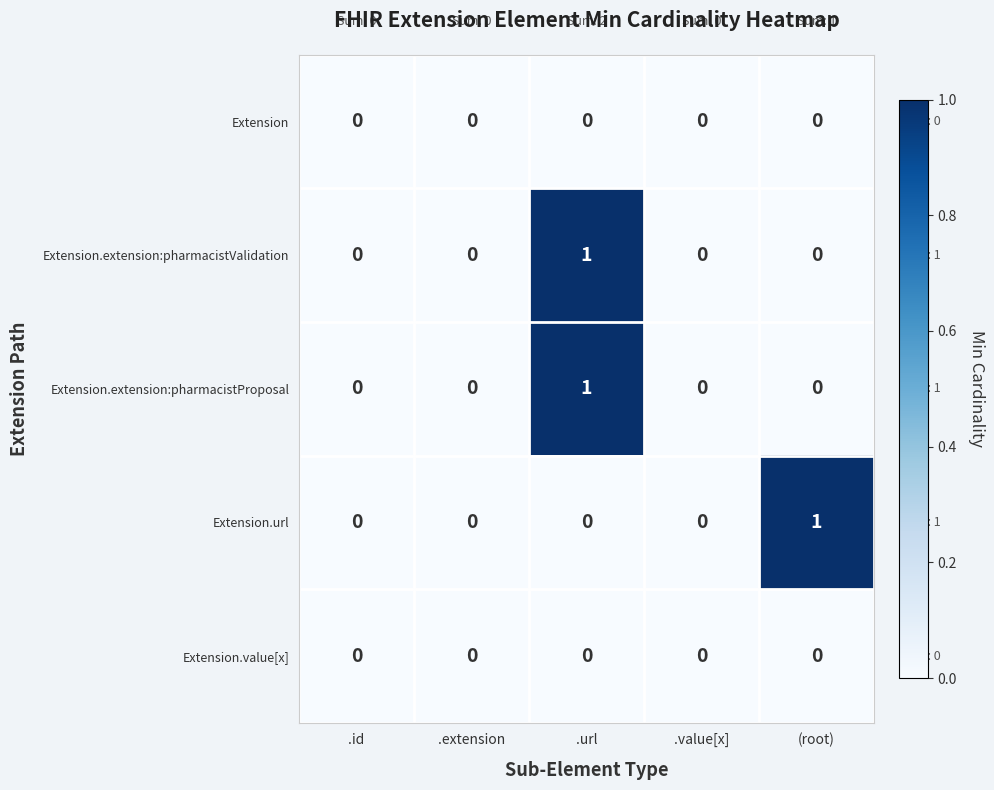

Reading right to left, extract all data points from this chart.

Extension: 0	0	0	0	0
Extension.extension:pharmacistValidation: 0	0	1	0	0
Extension.extension:pharmacistProposal: 0	0	1	0	0
Extension.url: 1	0	0	0	0
Extension.value[x]: 0	0	0	0	0